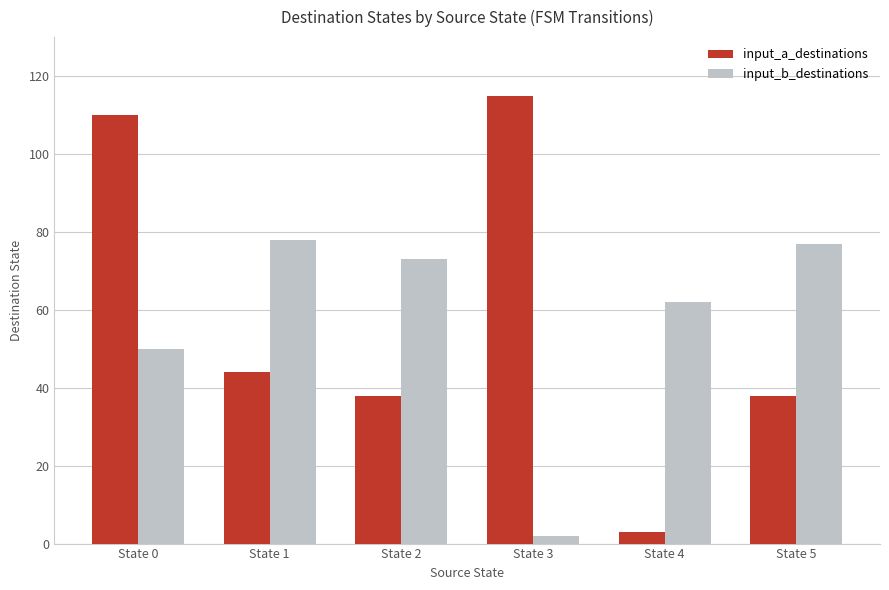

What is the maximum value shown in the chart?

115